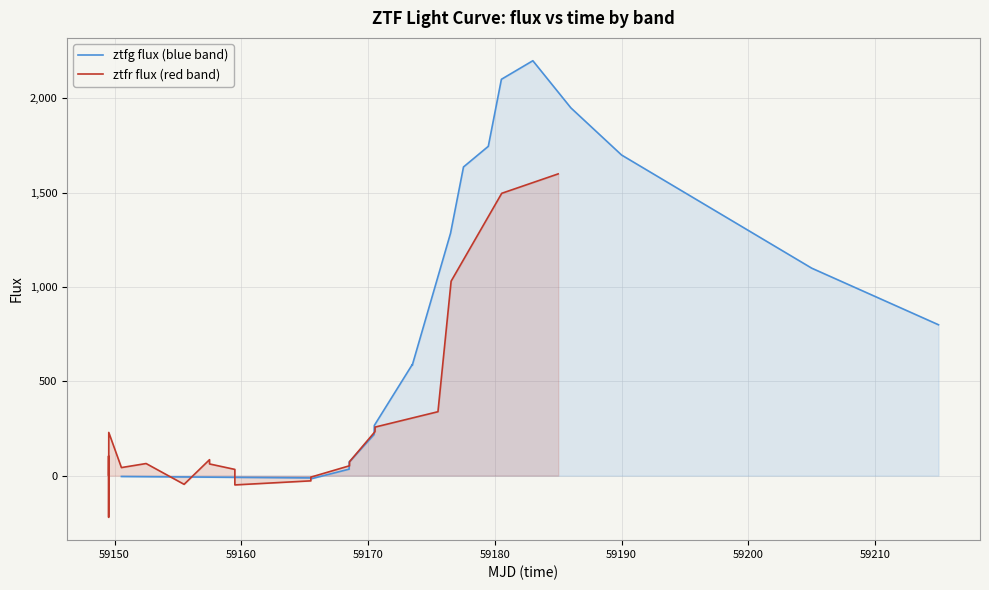

What is the highest value of the ztfr flux (red band) series?

1600.0